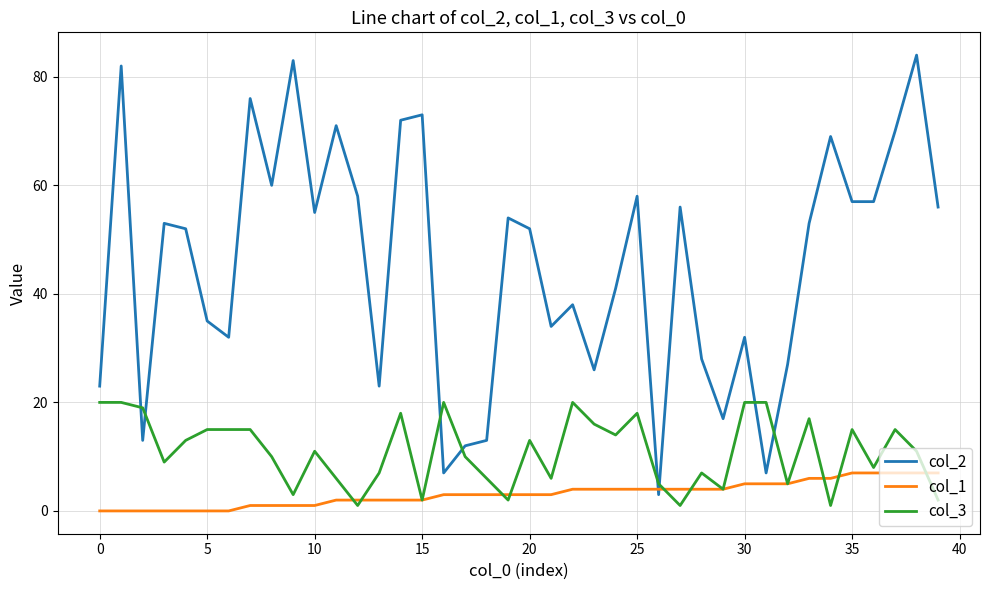

Reading left to right, what are all the values shown in this chart?

col_2: 23	82	13	53	52	35	32	76	60	83	55	71	58	23	72	73	7	12	13	54	52	34	38	26	41	58	3	56	28	17	32	7	27	53	69	57	57	70	84	56
col_1: 0	0	0	0	0	0	0	1	1	1	1	2	2	2	2	2	3	3	3	3	3	3	4	4	4	4	4	4	4	4	5	5	5	6	6	7	7	7	7	7
col_3: 20	20	19	9	13	15	15	15	10	3	11	6	1	7	18	2	20	10	6	2	13	6	20	16	14	18	5	1	7	4	20	20	5	17	1	15	8	15	11	2